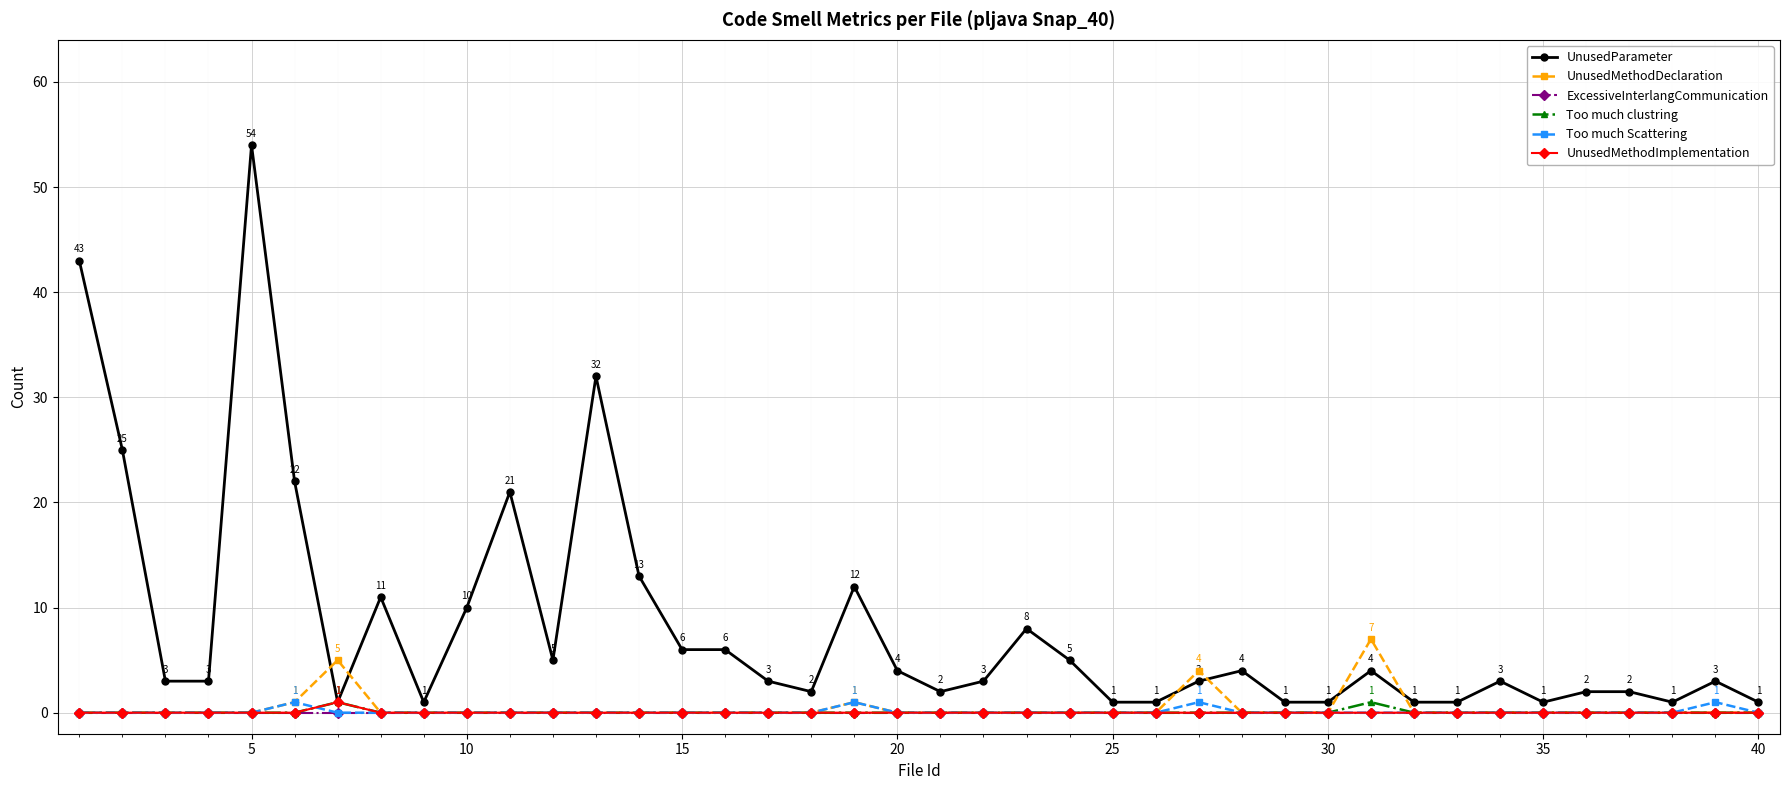

Which series has the largest range (max minus min)?

UnusedParameter